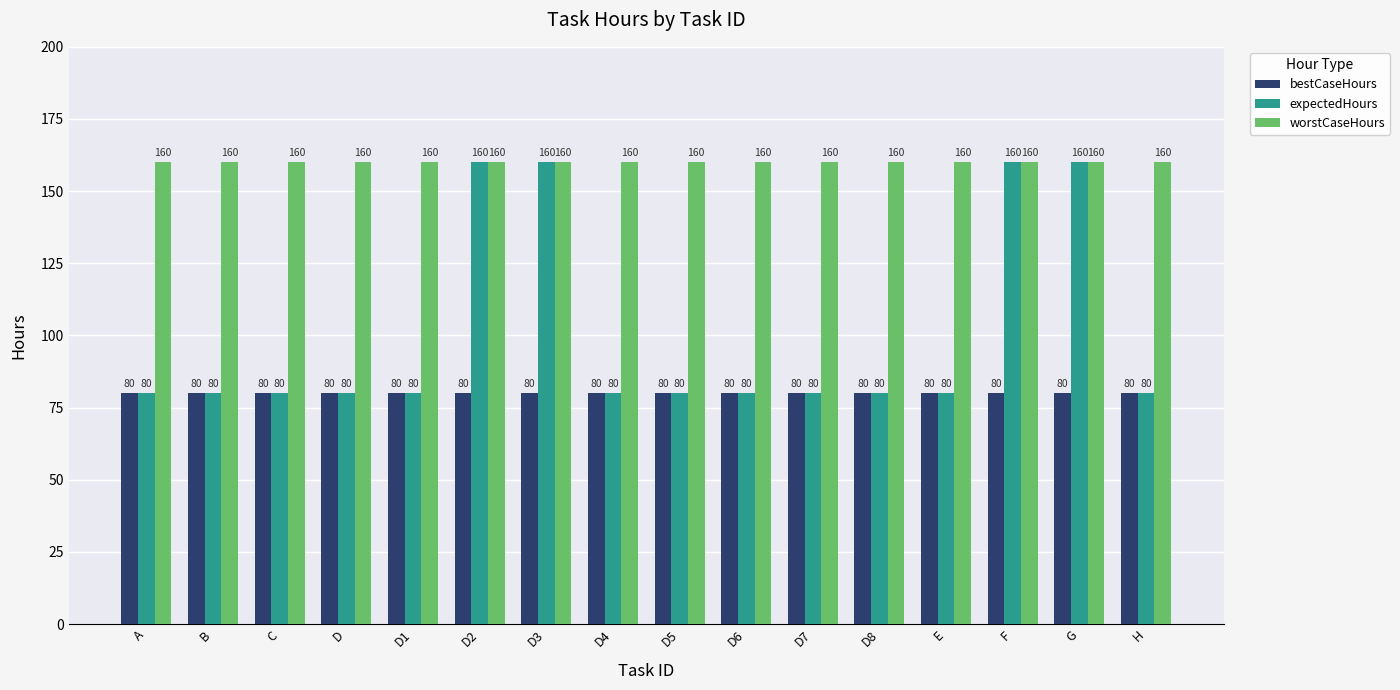

Which series has the widest spread of values?

expectedHours